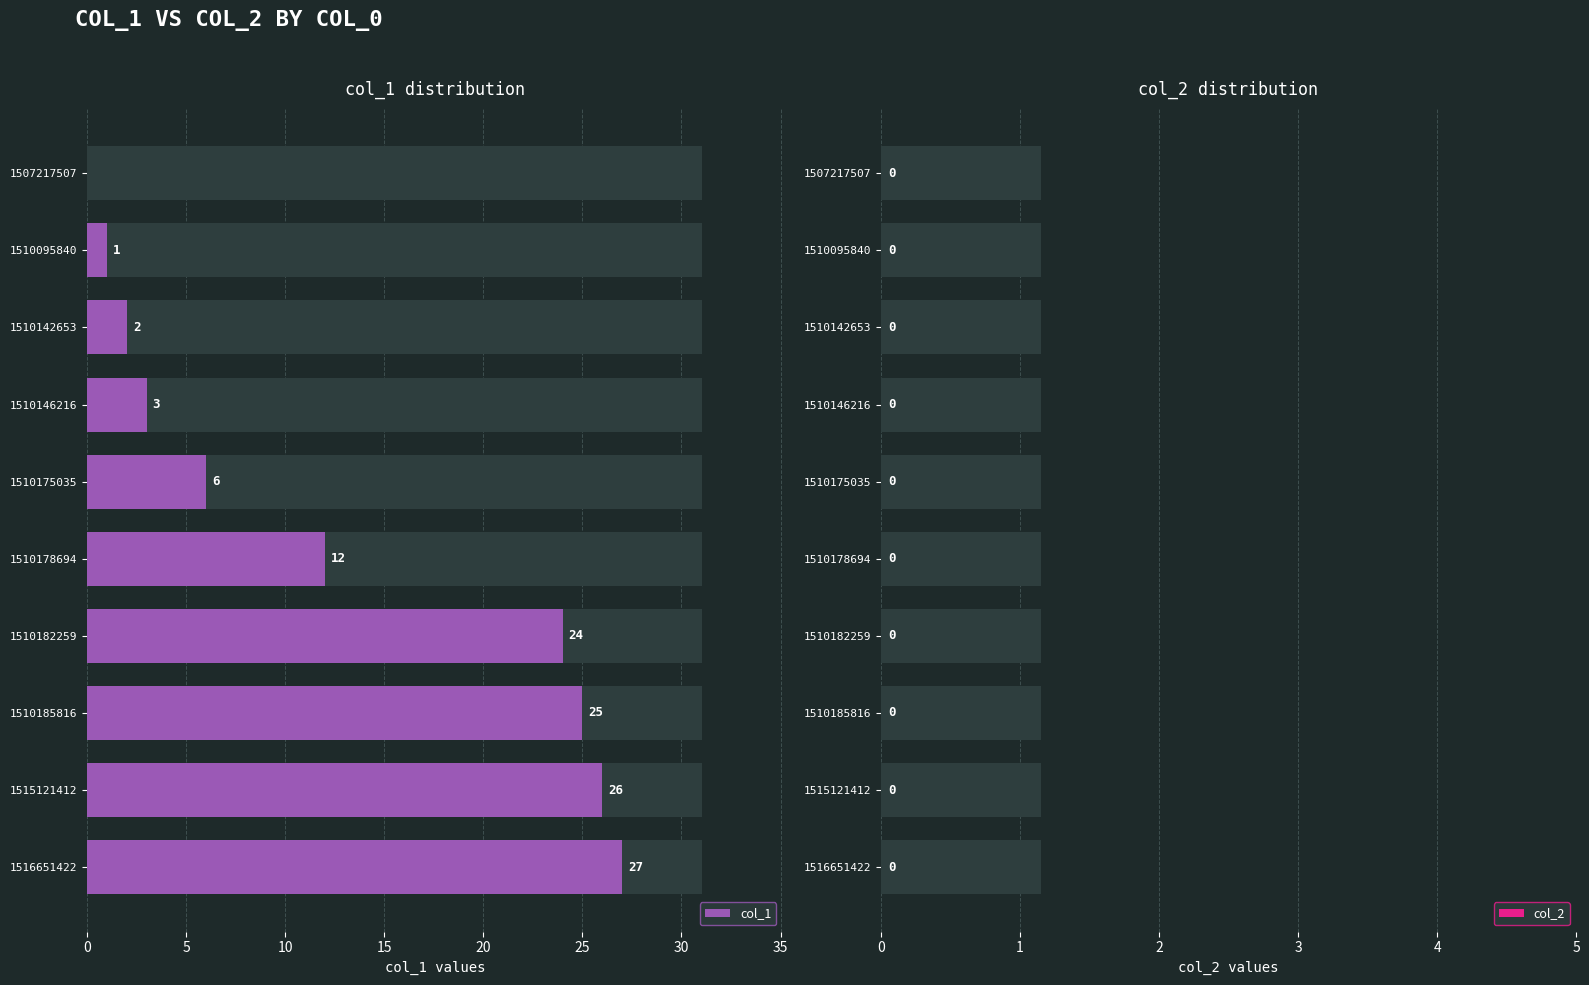

How many categories are shown in the chart?

10